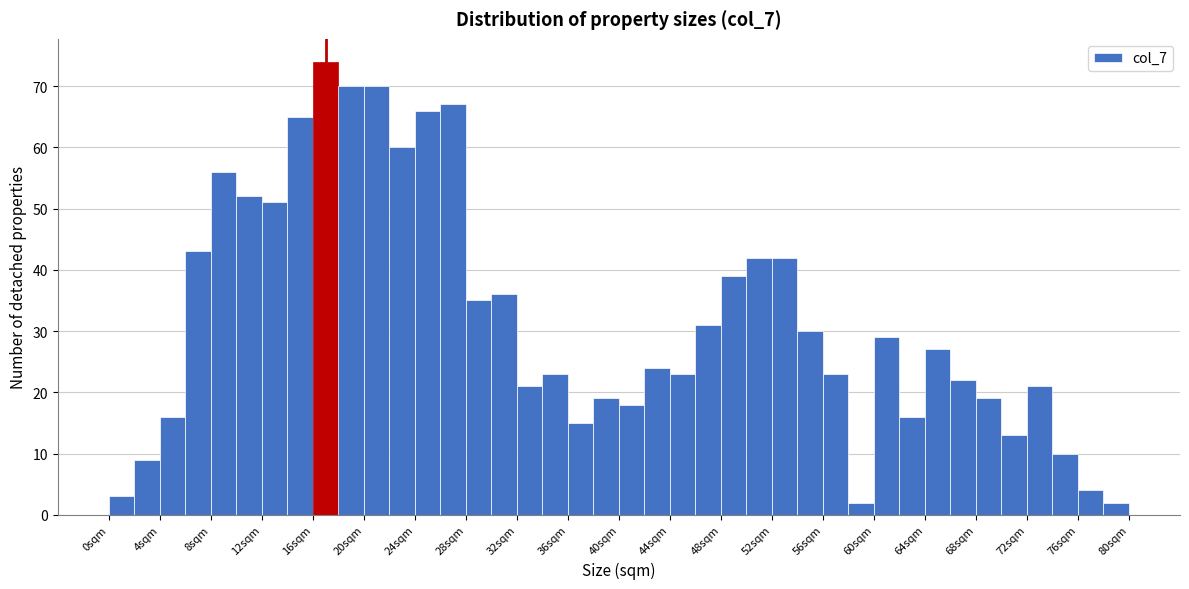

Reading left to right, transcribe this chart: for each bar, give the range it covers on the x-axis and its height. The values are not printed on the chart, so give them approximately, as read against the axis.

0 to 2: 3
2 to 4: 9
4 to 6: 16
6 to 8: 43
8 to 10: 56
10 to 12: 52
12 to 14: 51
14 to 16: 65
16 to 18: 74
18 to 20: 70
20 to 22: 70
22 to 24: 60
24 to 26: 66
26 to 28: 67
28 to 30: 35
30 to 32: 36
32 to 34: 21
34 to 36: 23
36 to 38: 15
38 to 40: 19
40 to 42: 18
42 to 44: 24
44 to 46: 23
46 to 48: 31
48 to 50: 39
50 to 52: 42
52 to 54: 42
54 to 56: 30
56 to 58: 23
58 to 60: 2
60 to 62: 29
62 to 64: 16
64 to 66: 27
66 to 68: 22
68 to 70: 19
70 to 72: 13
72 to 74: 21
74 to 76: 10
76 to 78: 4
78 to 80: 2